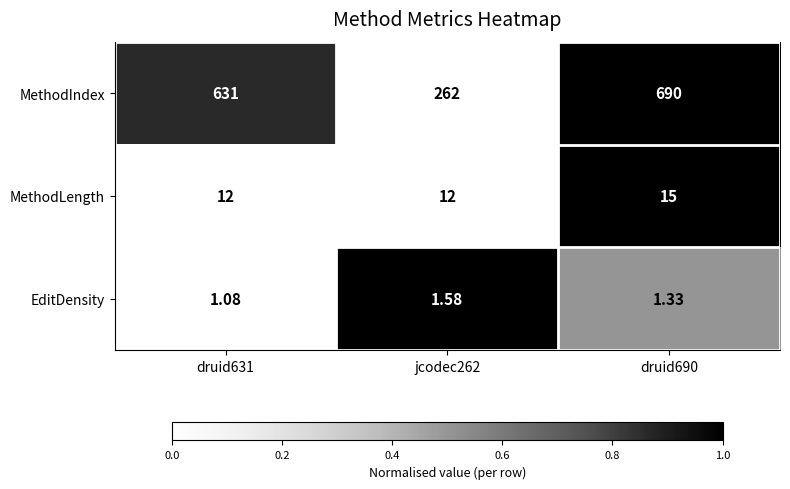

Is the value of MethodLength at druid631 greater than the value of MethodIndex at druid690?

No